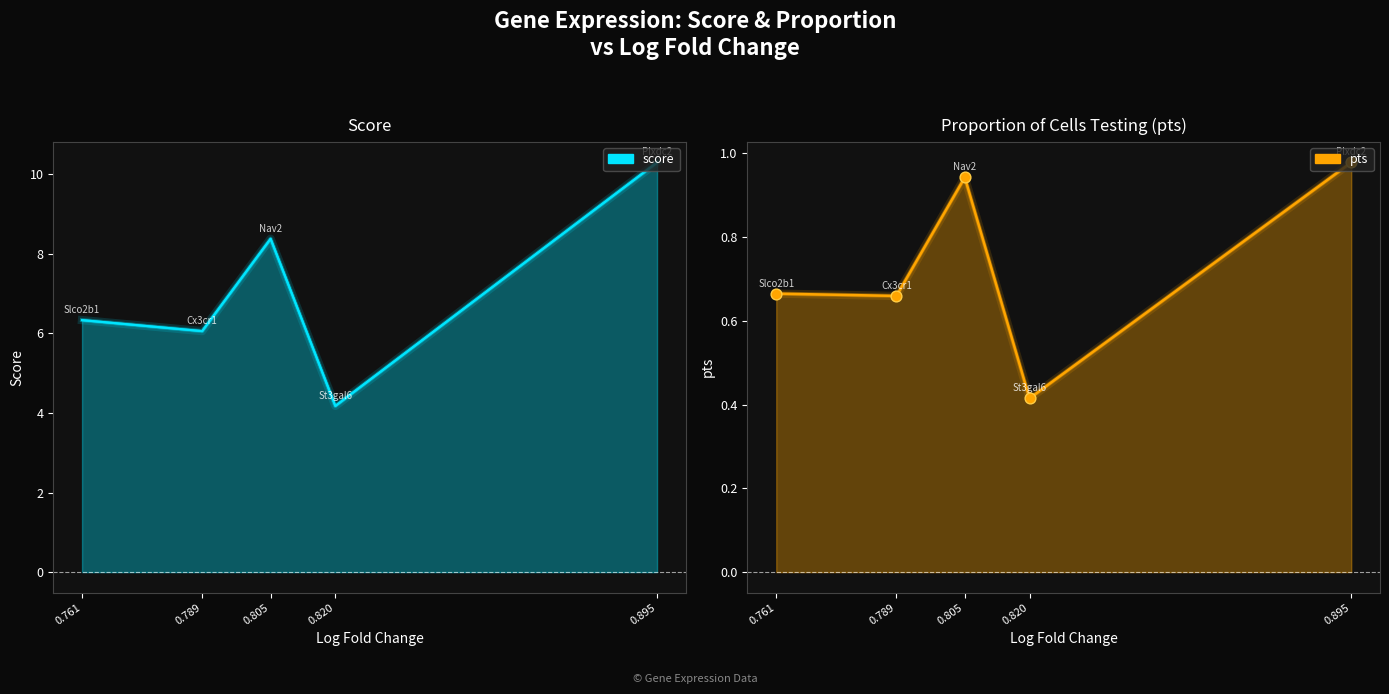

Which series has the widest spread of Y values?

score